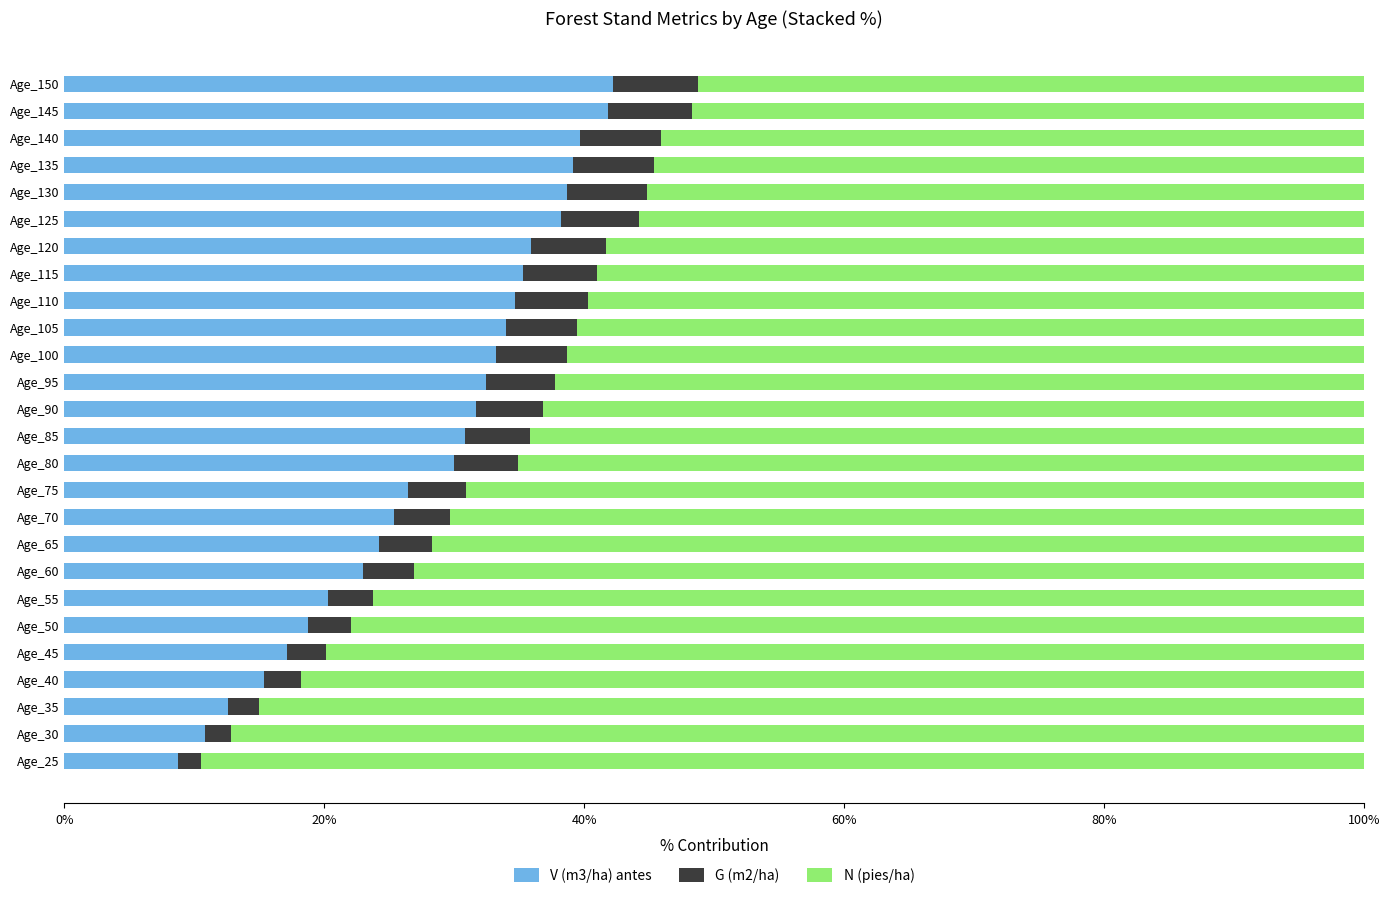

What is the sum of all V (m3/ha) antes values?

740.5